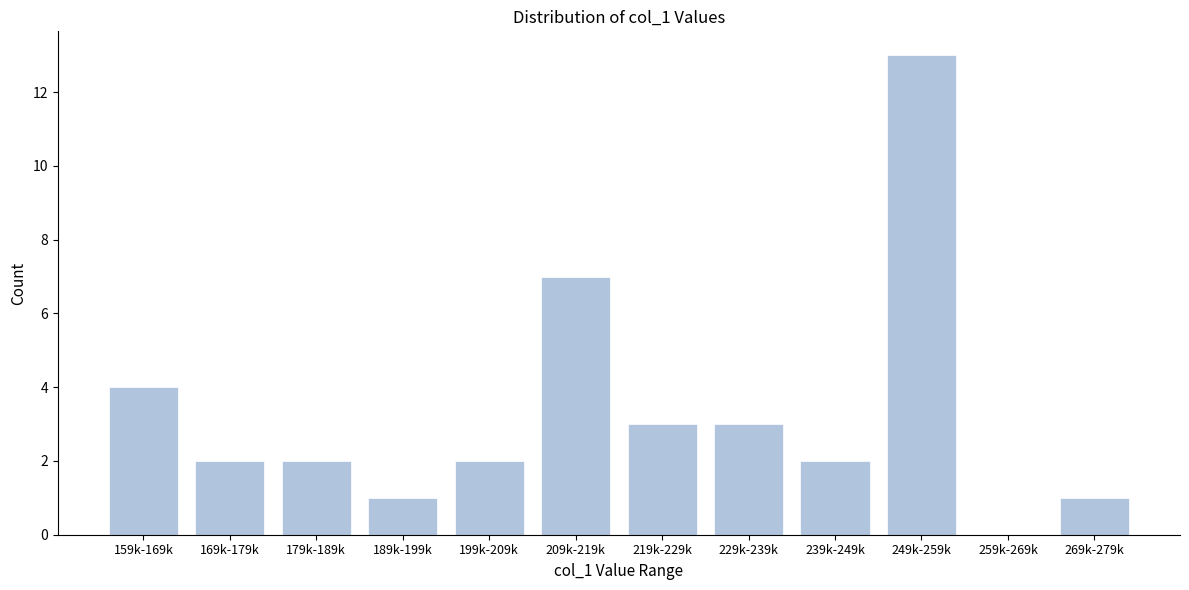

Reading right to left, what are all the values shown in this chart?

269k-279k=1	259k-269k=0	249k-259k=13	239k-249k=2	229k-239k=3	219k-229k=3	209k-219k=7	199k-209k=2	189k-199k=1	179k-189k=2	169k-179k=2	159k-169k=4